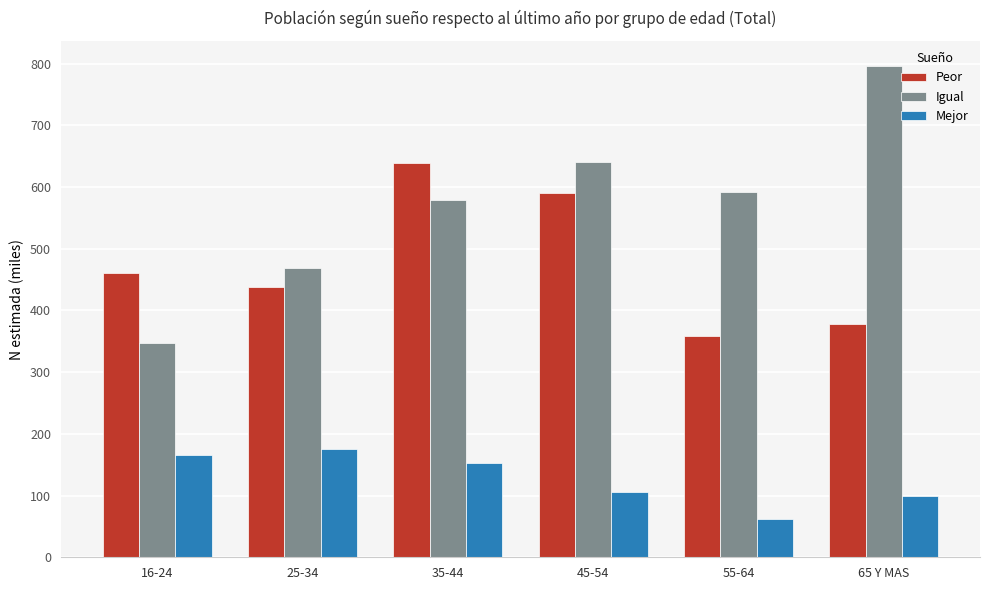

Read the Mejor value at 45-54.

105.9